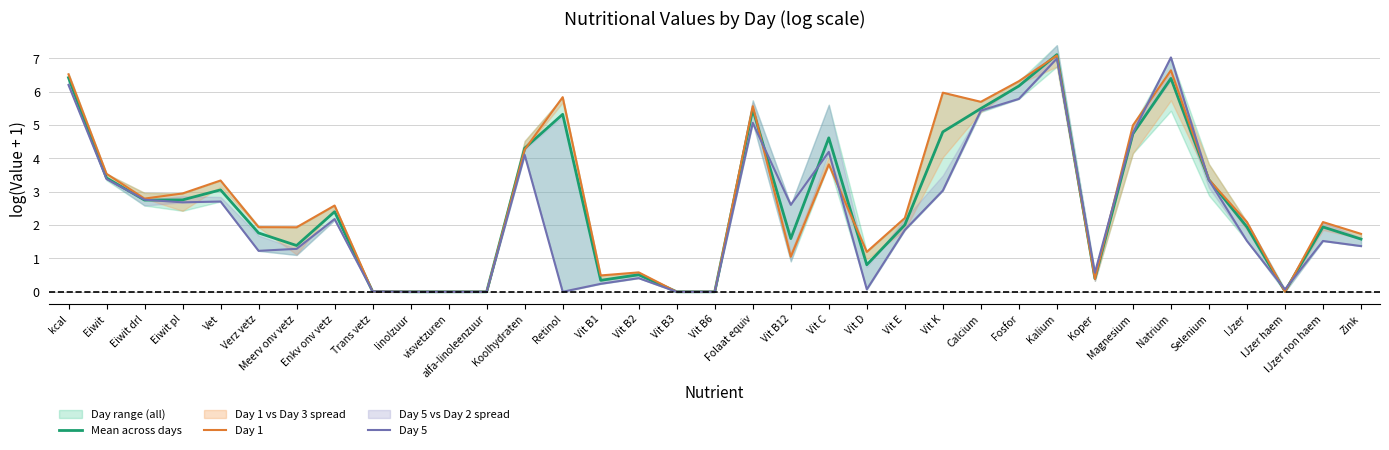

Does the chart have visible grid lines?

Yes